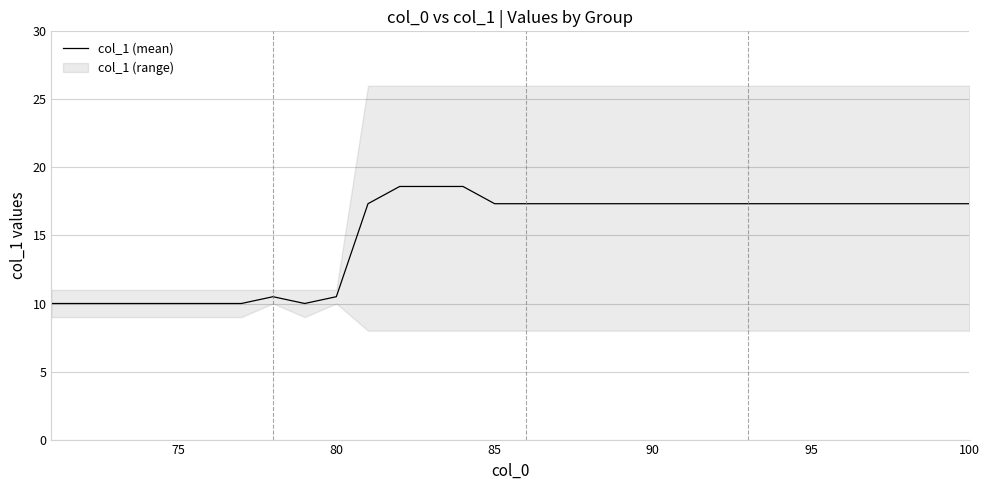

How many values are below 17?

10